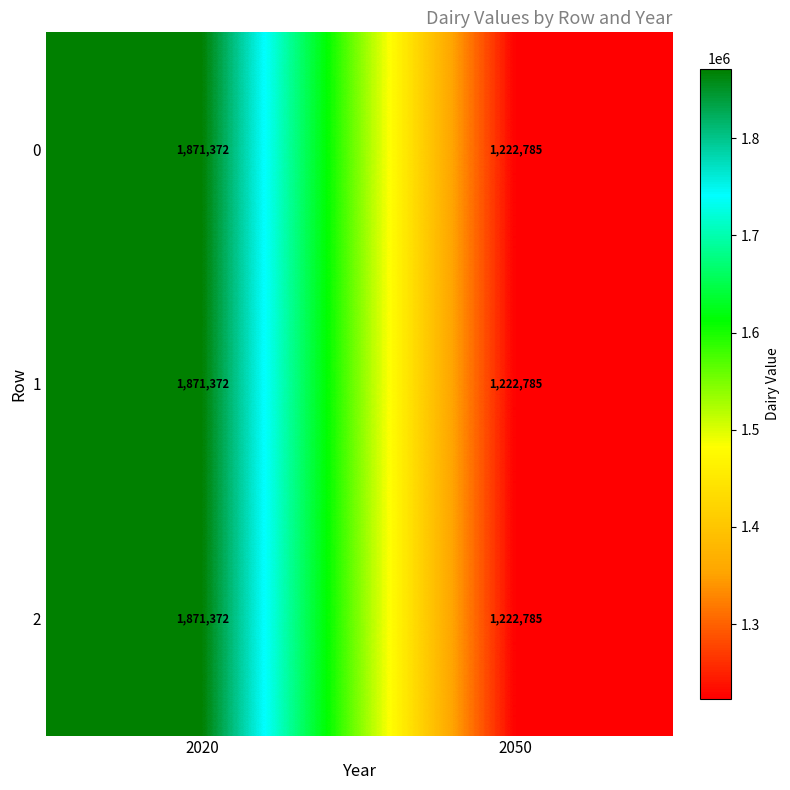

What value does the 0 series have at 2050, to the nearest 100?

1222800